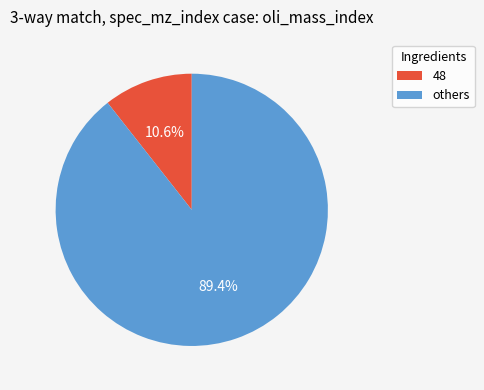

Is there a majority slice in this chart?

Yes